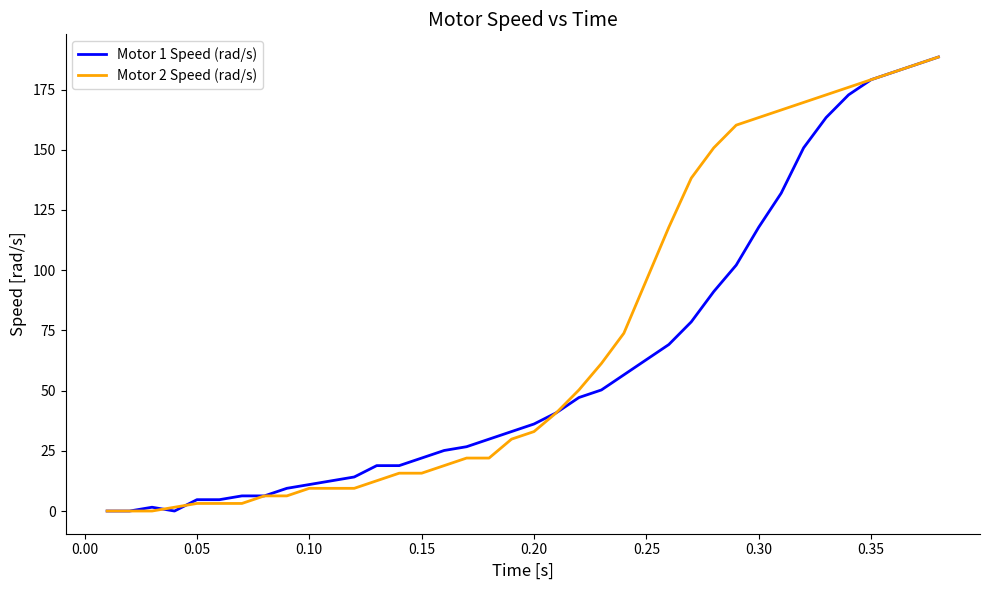

Which series has the largest total across all categories?

Motor 2 Speed (rad/s)